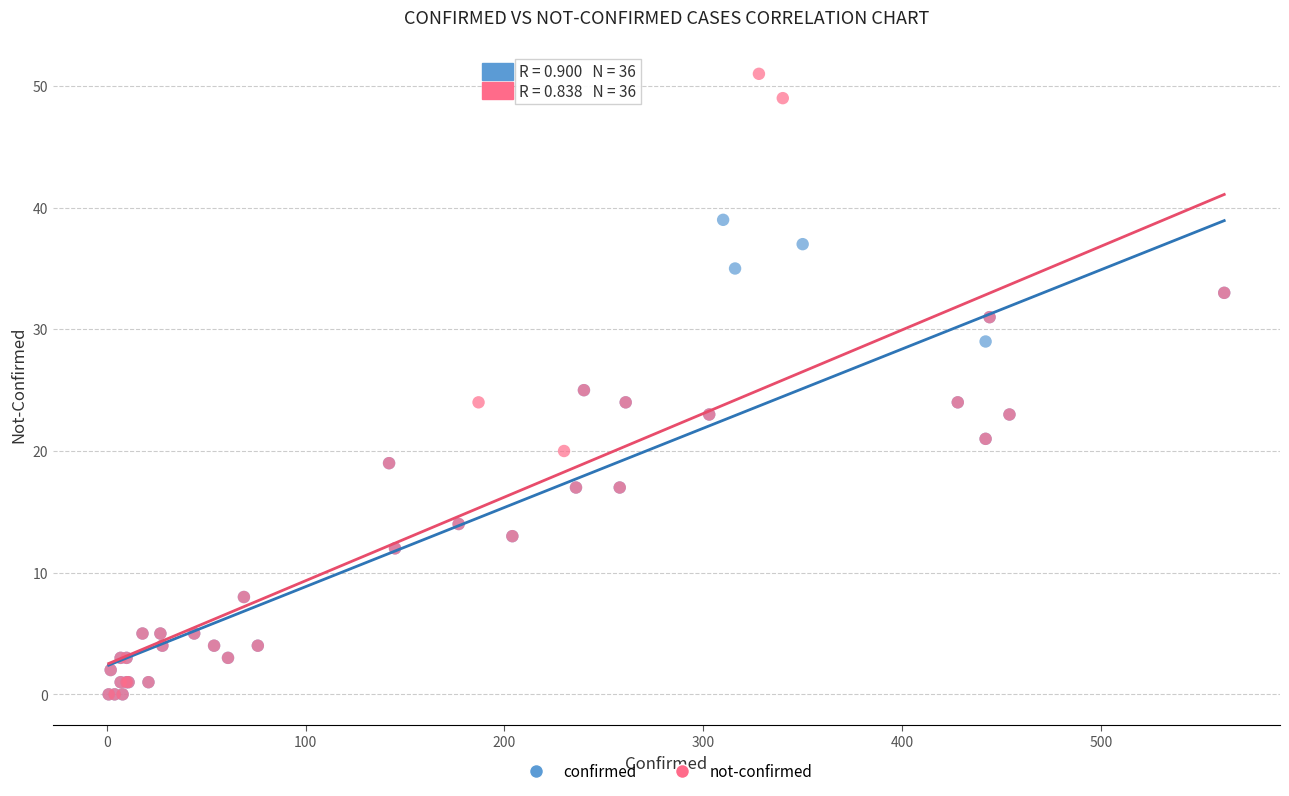

Which series contains the highest Y value?

not-confirmed